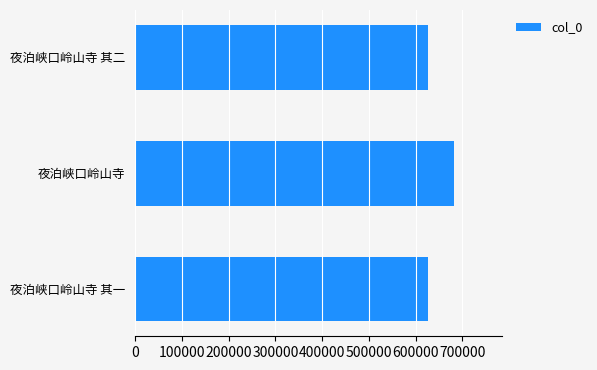

What is the sum of all values?

1936757